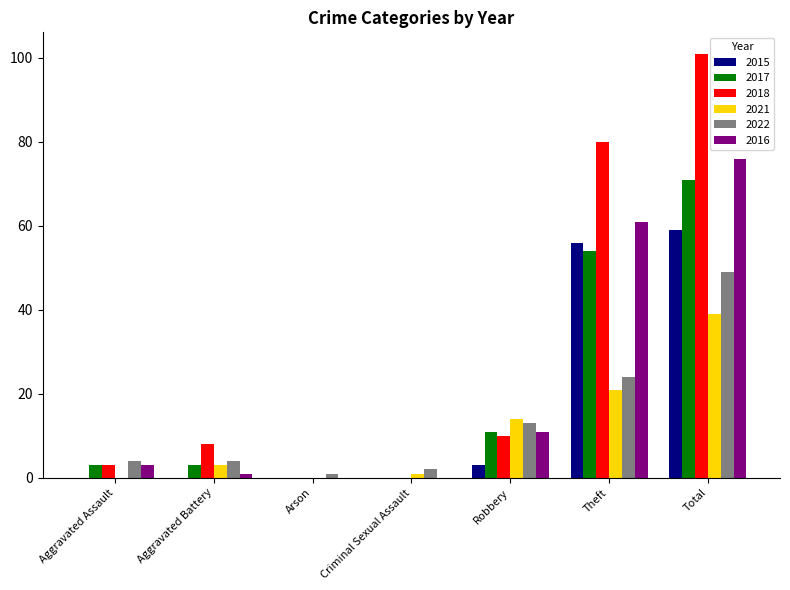

Where is 2022 nearest to the value 25?

Theft